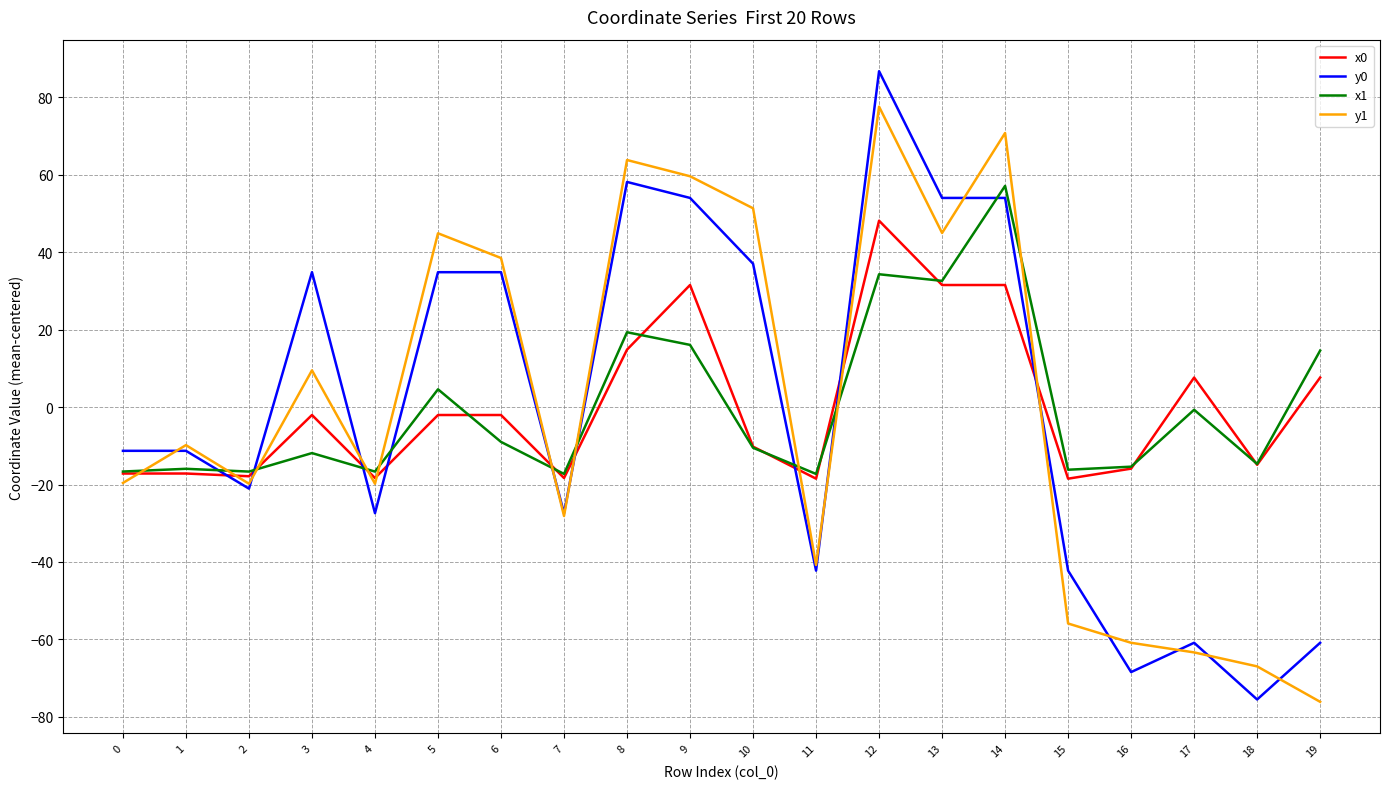

Between 8 and 15, which series saw the biggest shift?

y1